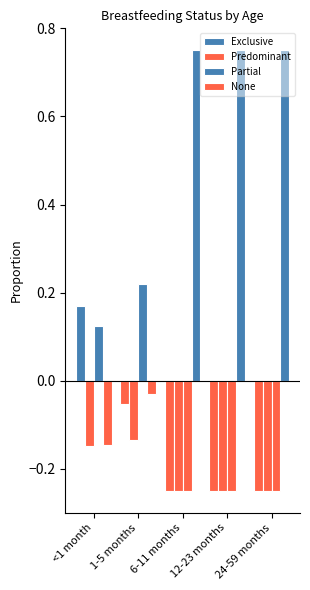

The Partial series shows 0.3 at 1-5 months. True or false?

False